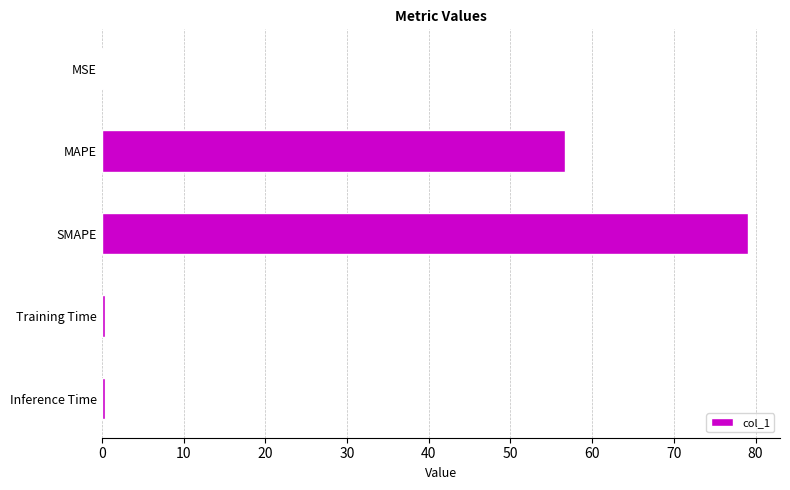

The value at MAPE is 56.7. True or false?

True